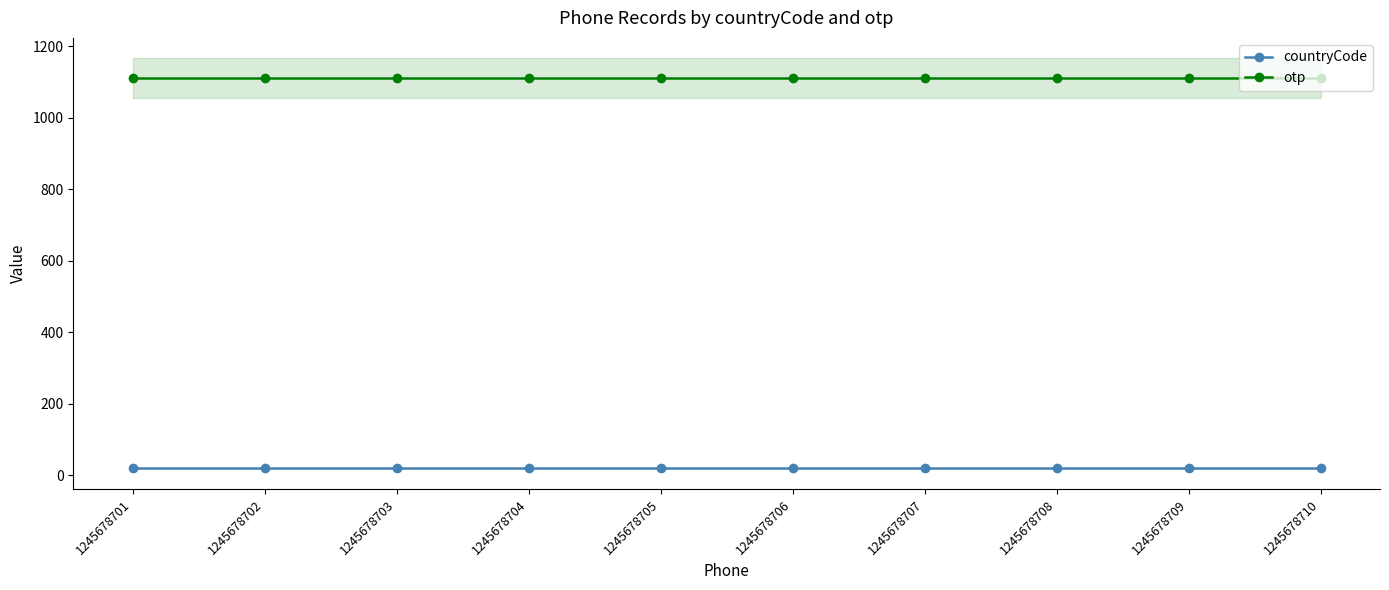

List the series in order of their overall mean, highest first.

otp, countryCode